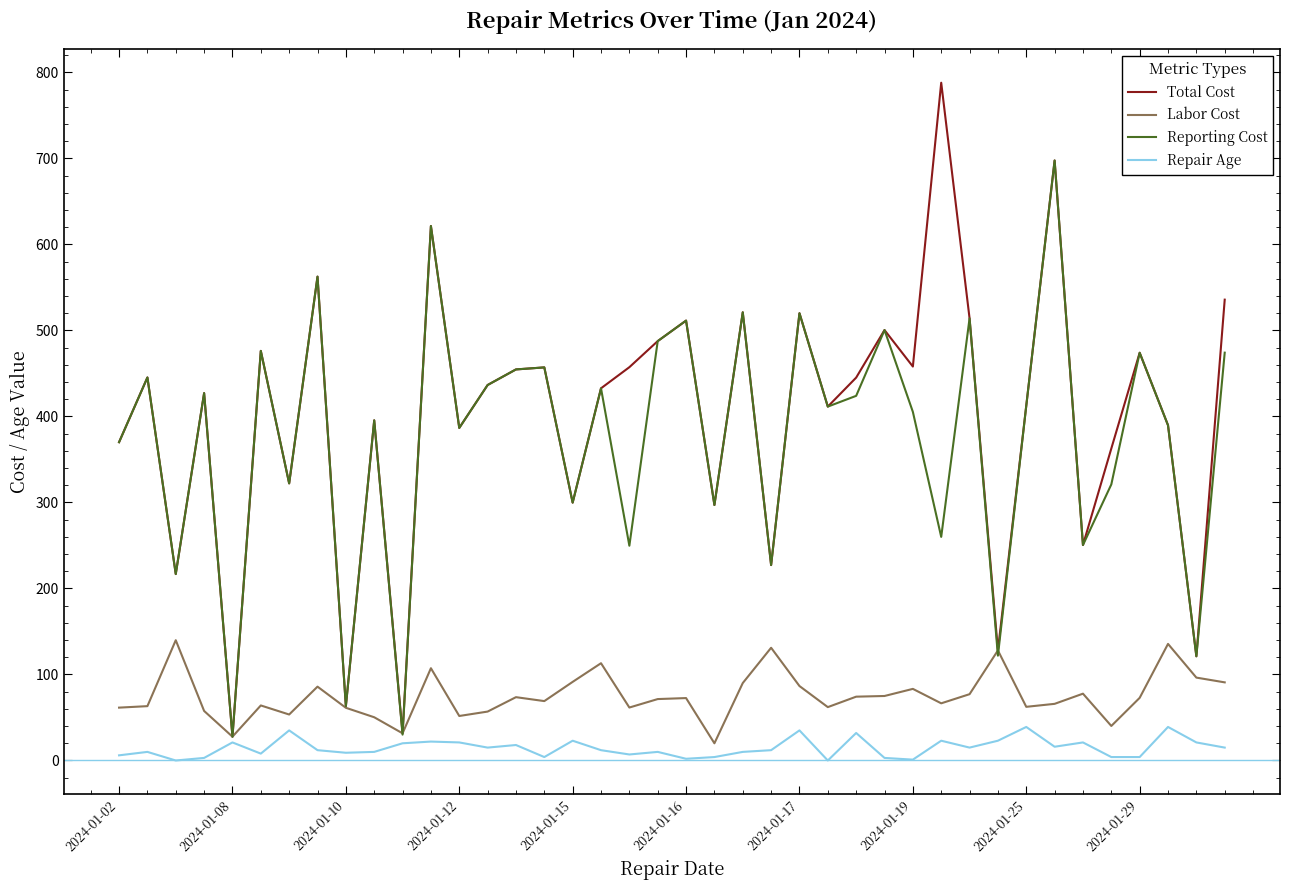

What is the maximum value for Repair Age?

39.0